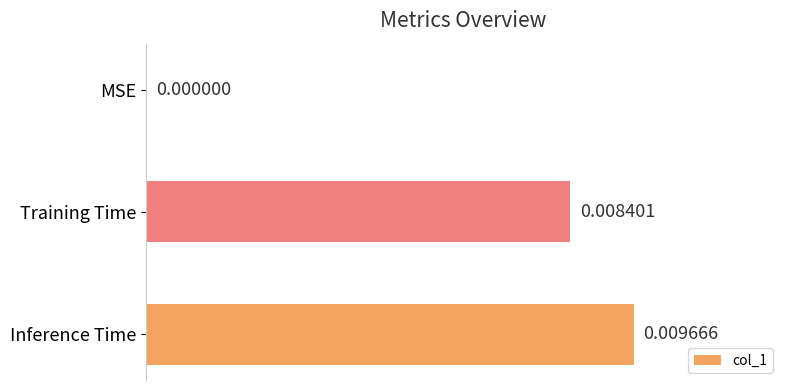

Which has a higher value, MSE or Inference Time?

Inference Time